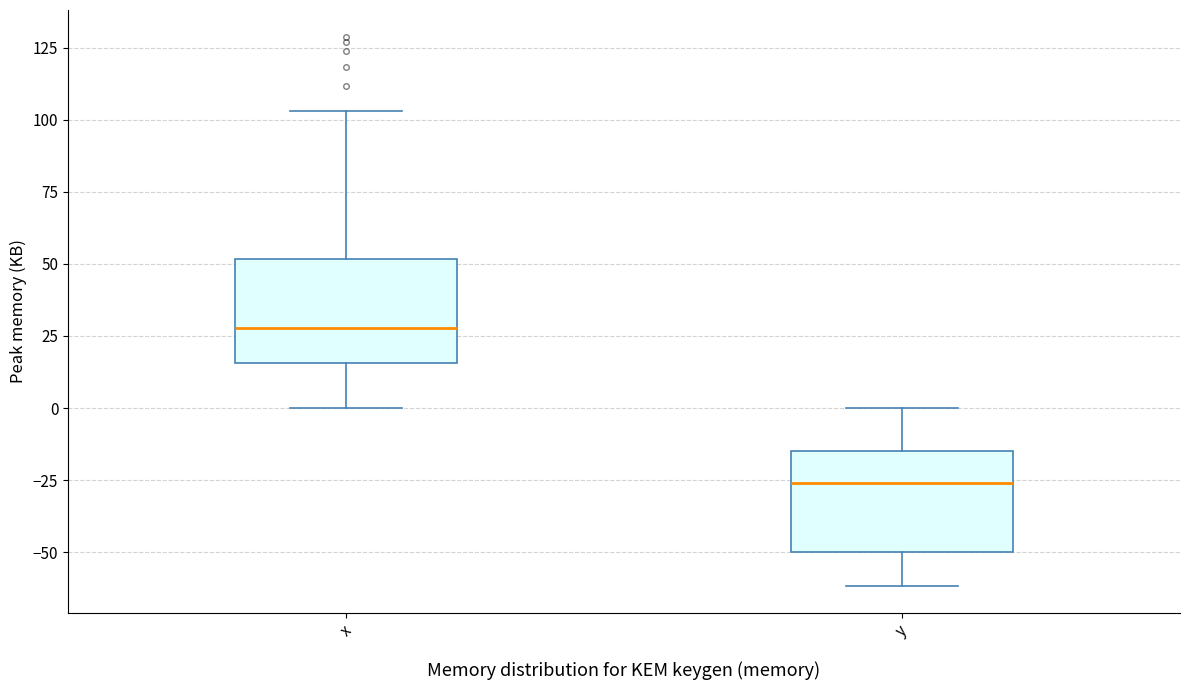

Which box's median line is the lowest?

y